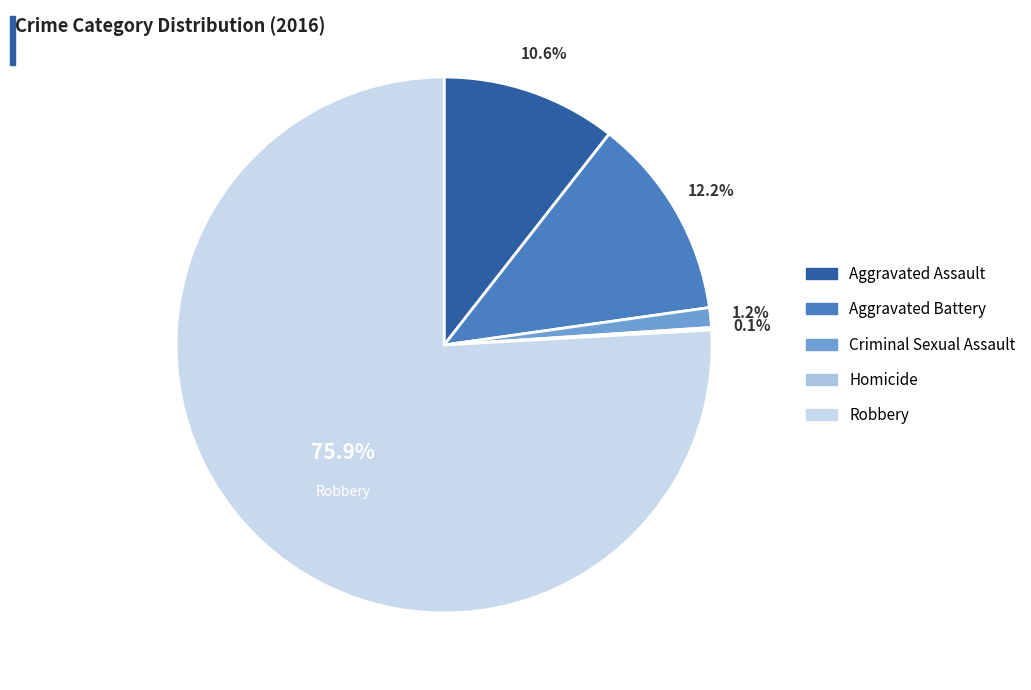

How much of the chart is everything except Aggravated Battery?

87.8%